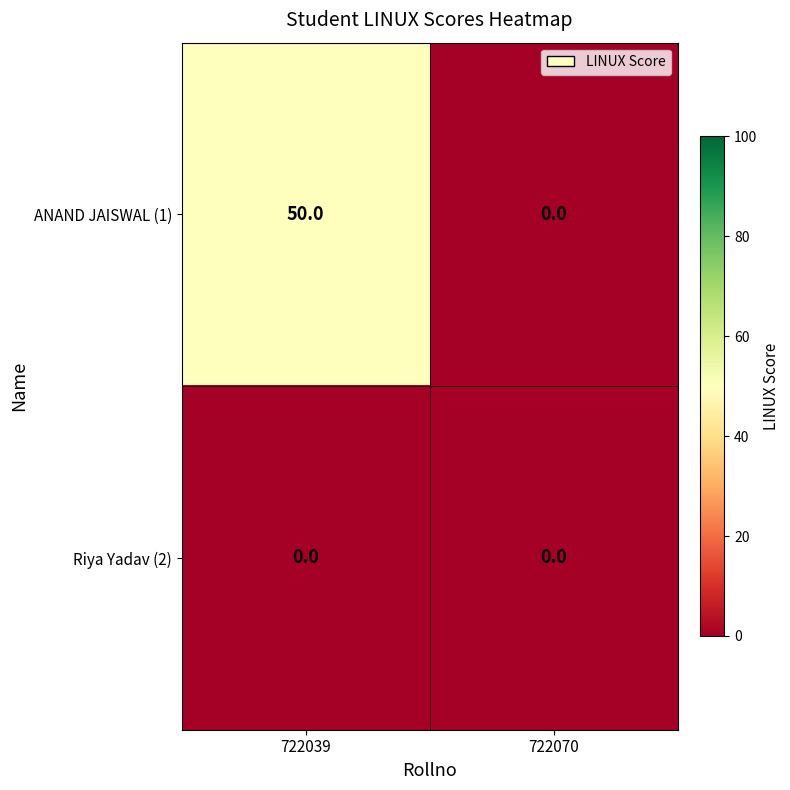

Which series has the largest range (max minus min)?

ANAND JAISWAL (1)